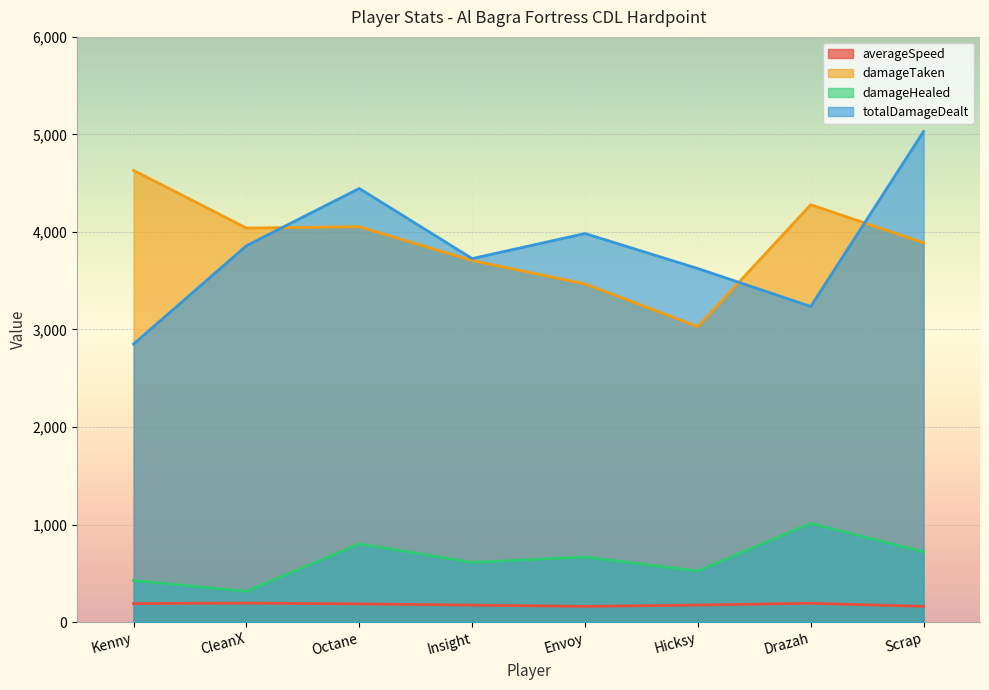

Count the number of data series in this chart.

4